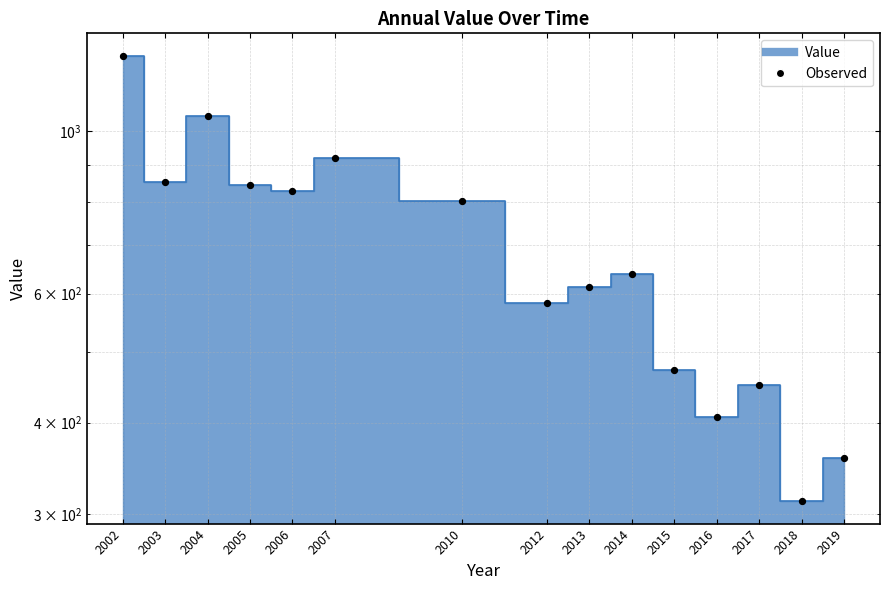

Approximately how many times larger is the value at 2017 compared to 2007?

0.5